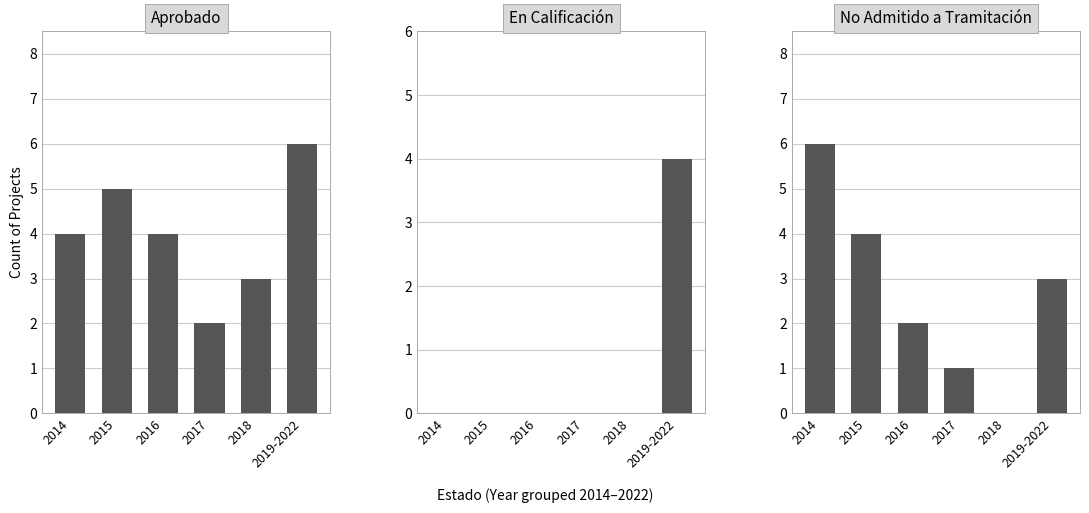

Which series has the widest spread of values?

No Admitido a Tramitación